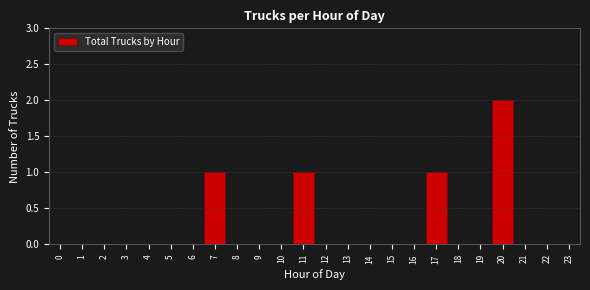

Reading left to right, extract all data points from this chart.

0=0	1=0	2=0	3=0	4=0	5=0	6=0	7=1	8=0	9=0	10=0	11=1	12=0	13=0	14=0	15=0	16=0	17=1	18=0	19=0	20=2	21=0	22=0	23=0